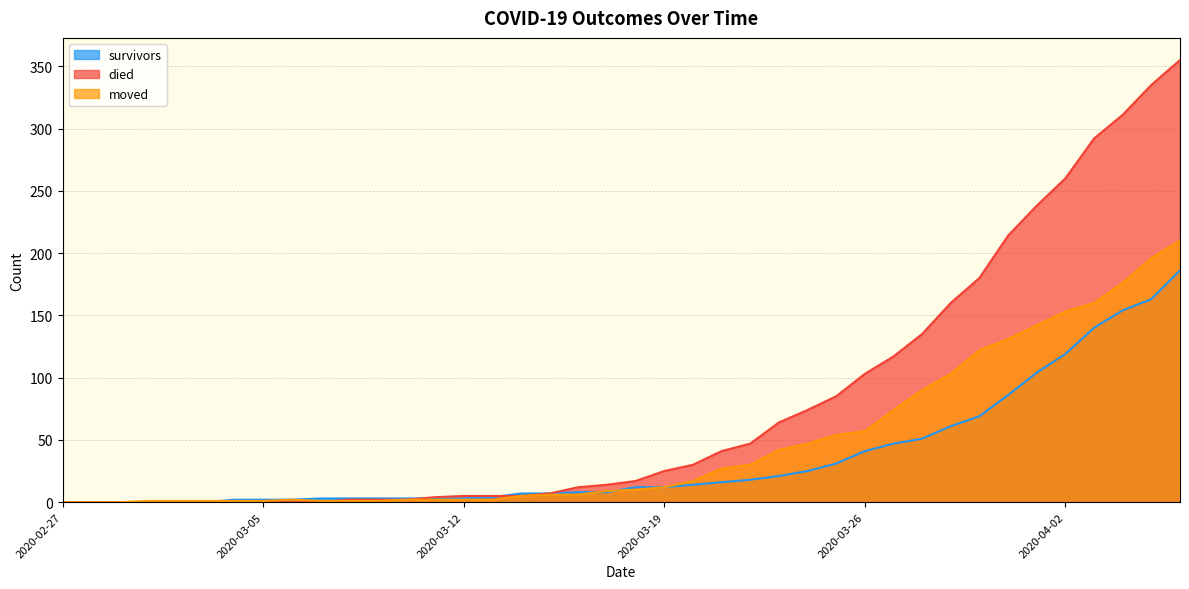

Is the value of moved at 2020-03-02 greater than the value of died at 2020-03-20?

No